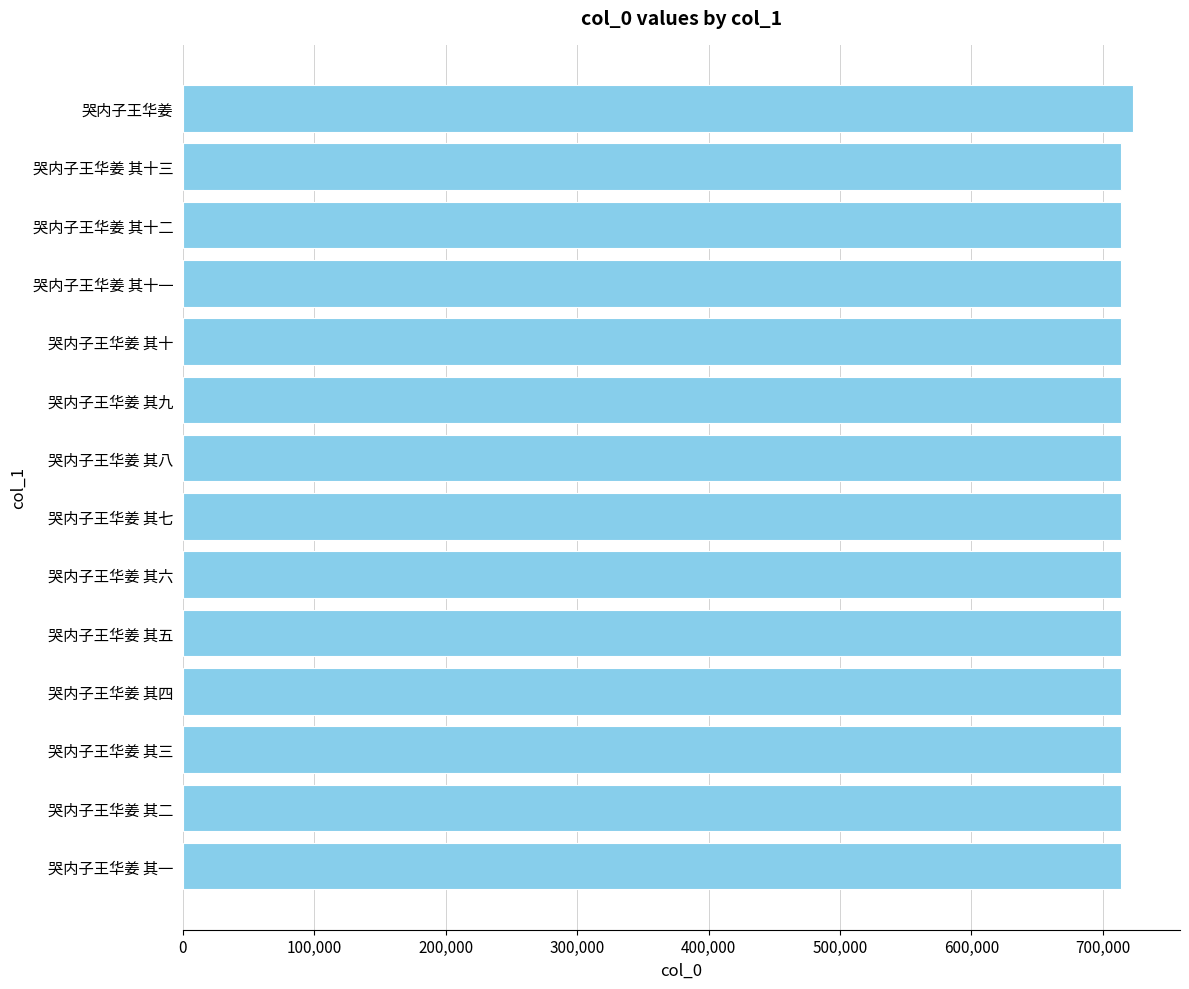

What is the label of the 6th bar from the bottom?

哭内子王华姜 其六